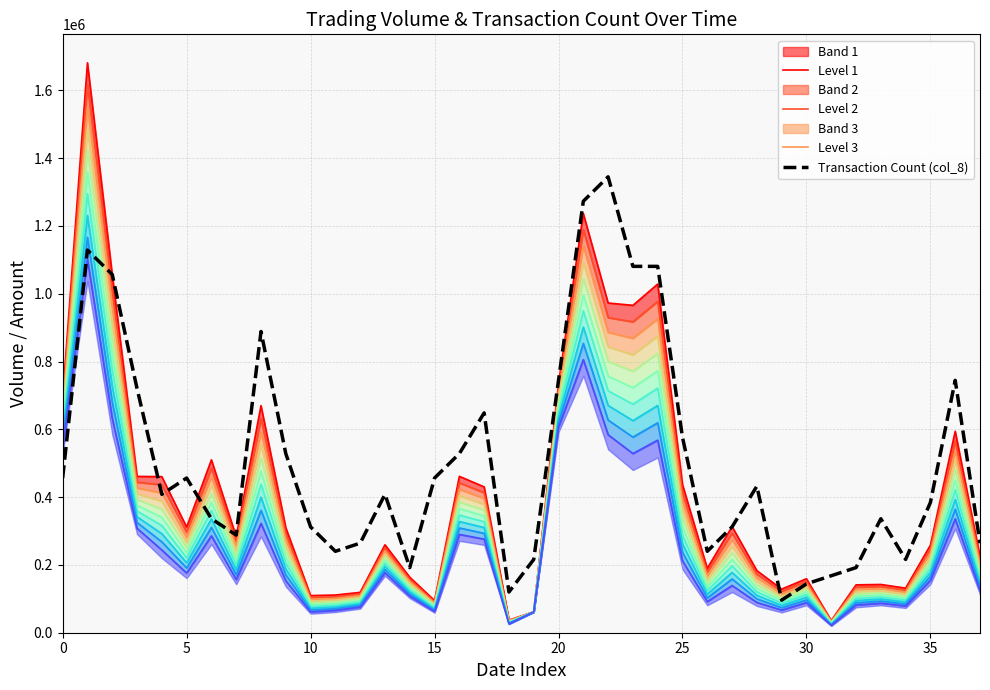

Count the number of categories in the chart.

38